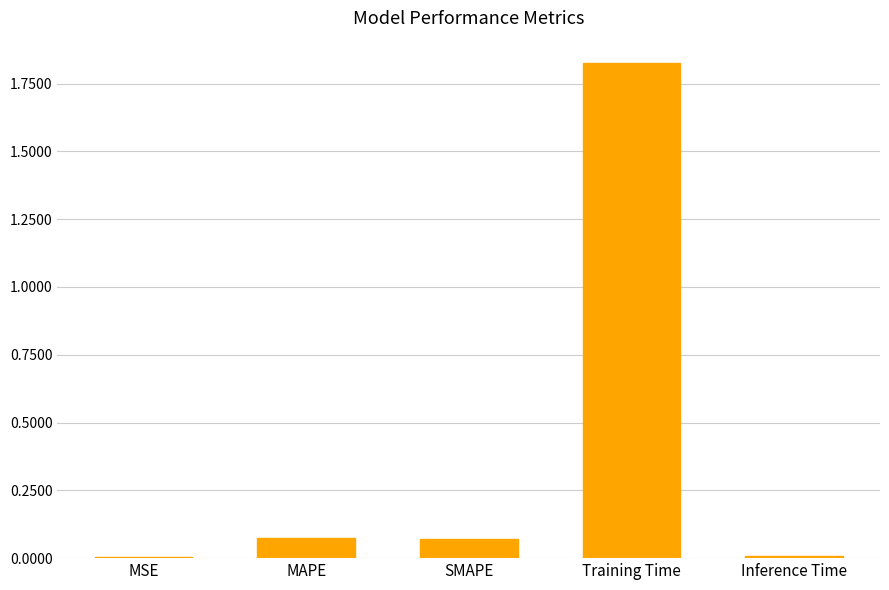

Between Training Time and Inference Time, which is larger?

Training Time